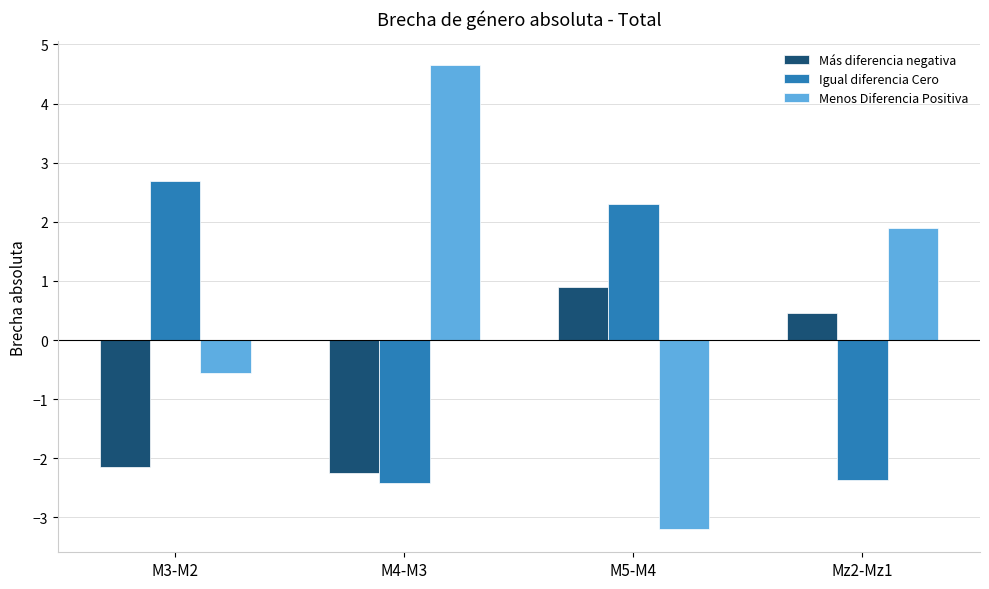

Reading left to right, transcribe all the data shown in this chart.

Más diferencia negativa: M3-M2=-2.1	M4-M3=-2.2	M5-M4=0.9	Mz2-Mz1=0.5
Igual diferencia Cero: M3-M2=2.7	M4-M3=-2.4	M5-M4=2.3	Mz2-Mz1=-2.4
Menos Diferencia Positiva: M3-M2=-0.6	M4-M3=4.7	M5-M4=-3.2	Mz2-Mz1=1.9